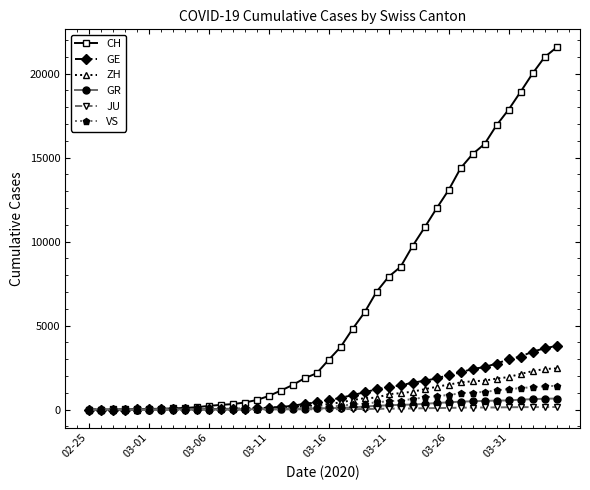

What is the maximum value for VS?

1418